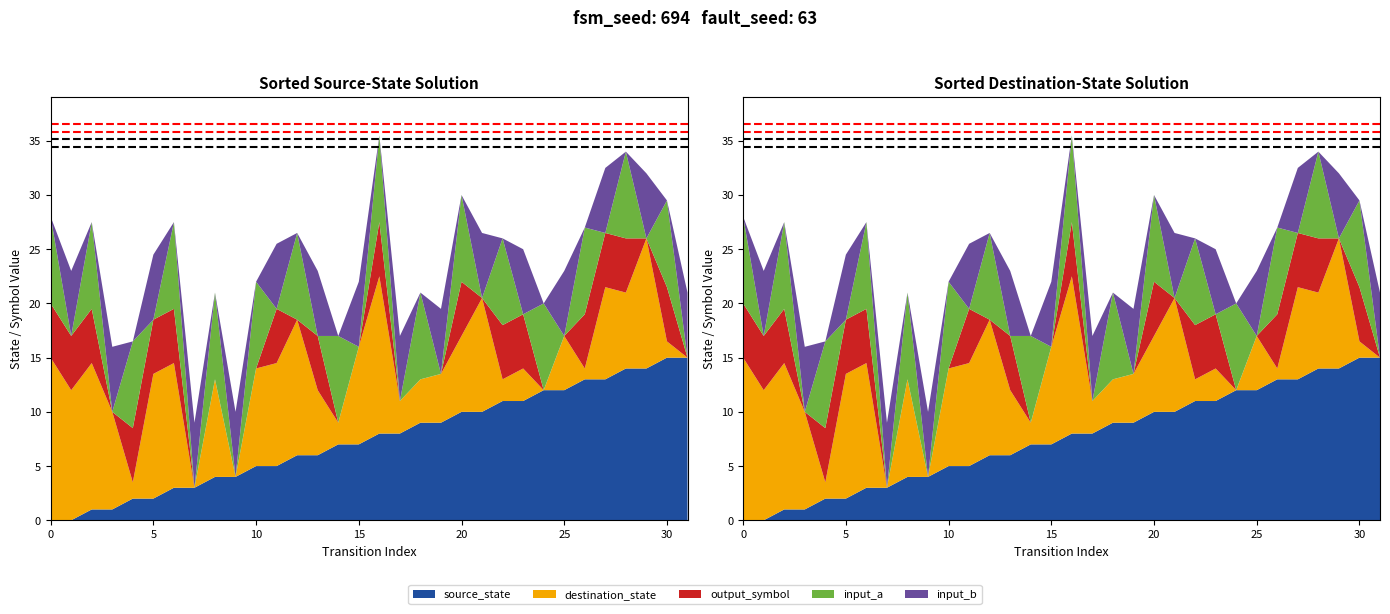

Reading left to right, what are all the values shown in this chart?

ref_line_red_1: 36.6	36.6
ref_line_red_2: 35.9	35.9
ref_line_black_1: 35.1	35.1
ref_line_black_2: 34.4	34.4